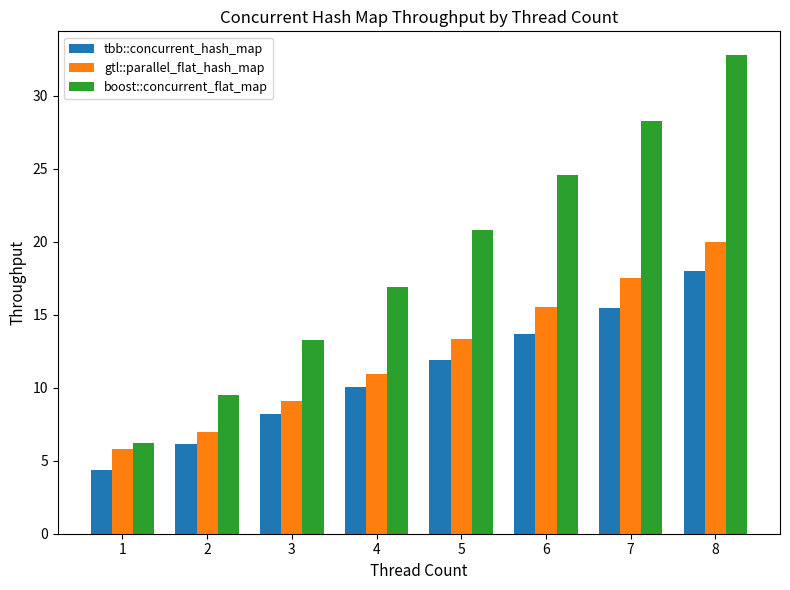

What is the value of the tbb::concurrent_hash_map bar at the 3rd from the left?

8.2